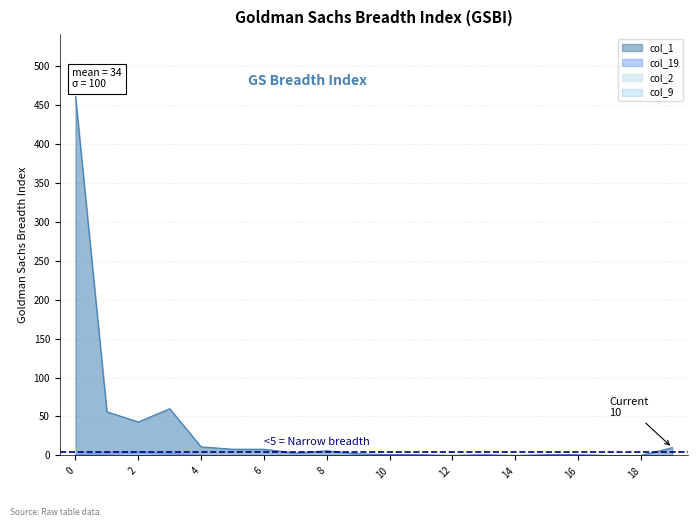

How many interior local peaks does the col_19 series have?

1